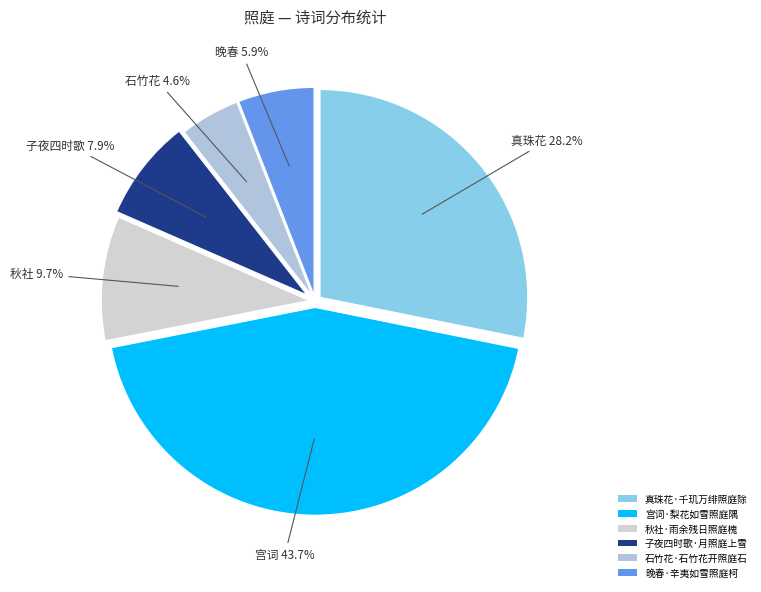

The 子夜四时歌·月照庭上雪 slice represents 1% of the pie. True or false?

False